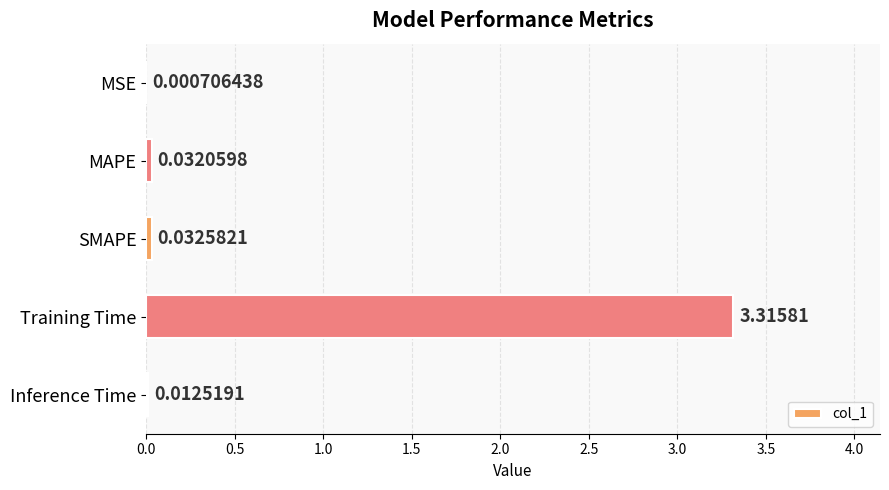

What is the change in value from Training Time to Inference Time?

-3.3